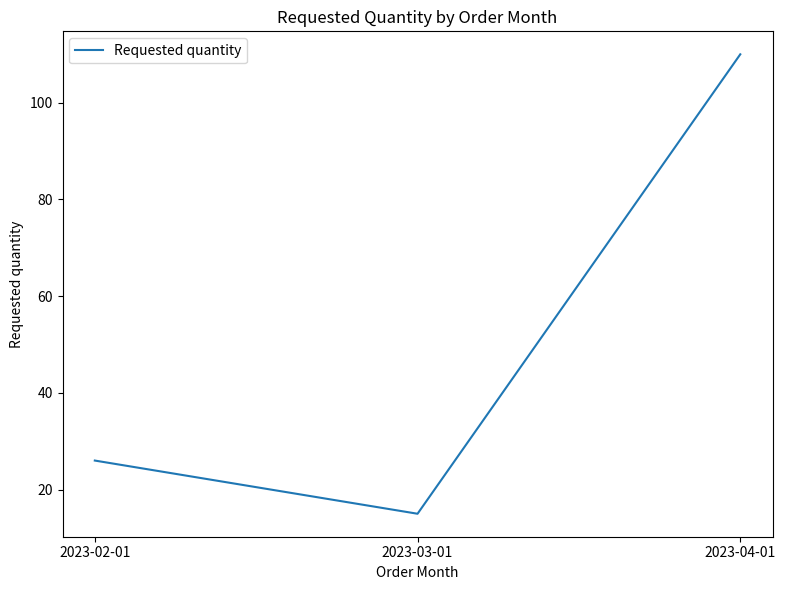

What position from the right is 2023-02-01?

3